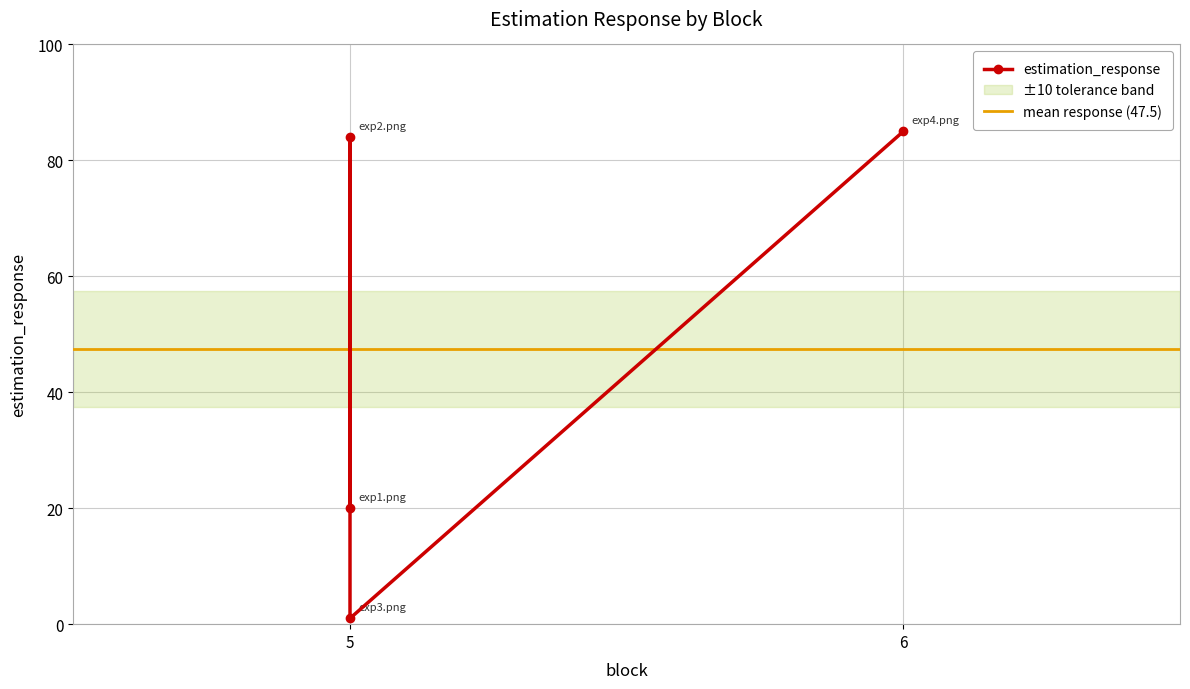

What is the change in value from 5 to 6?

+65